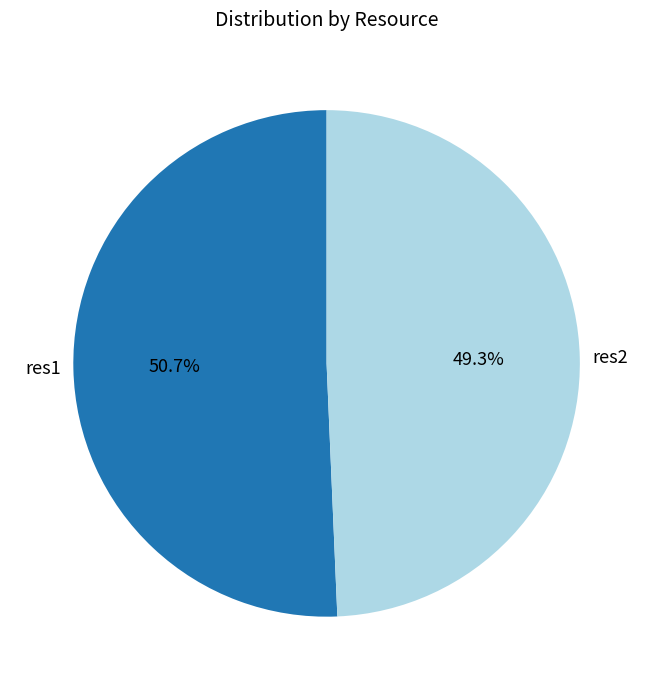

What is the smallest slice in the pie chart?

res2